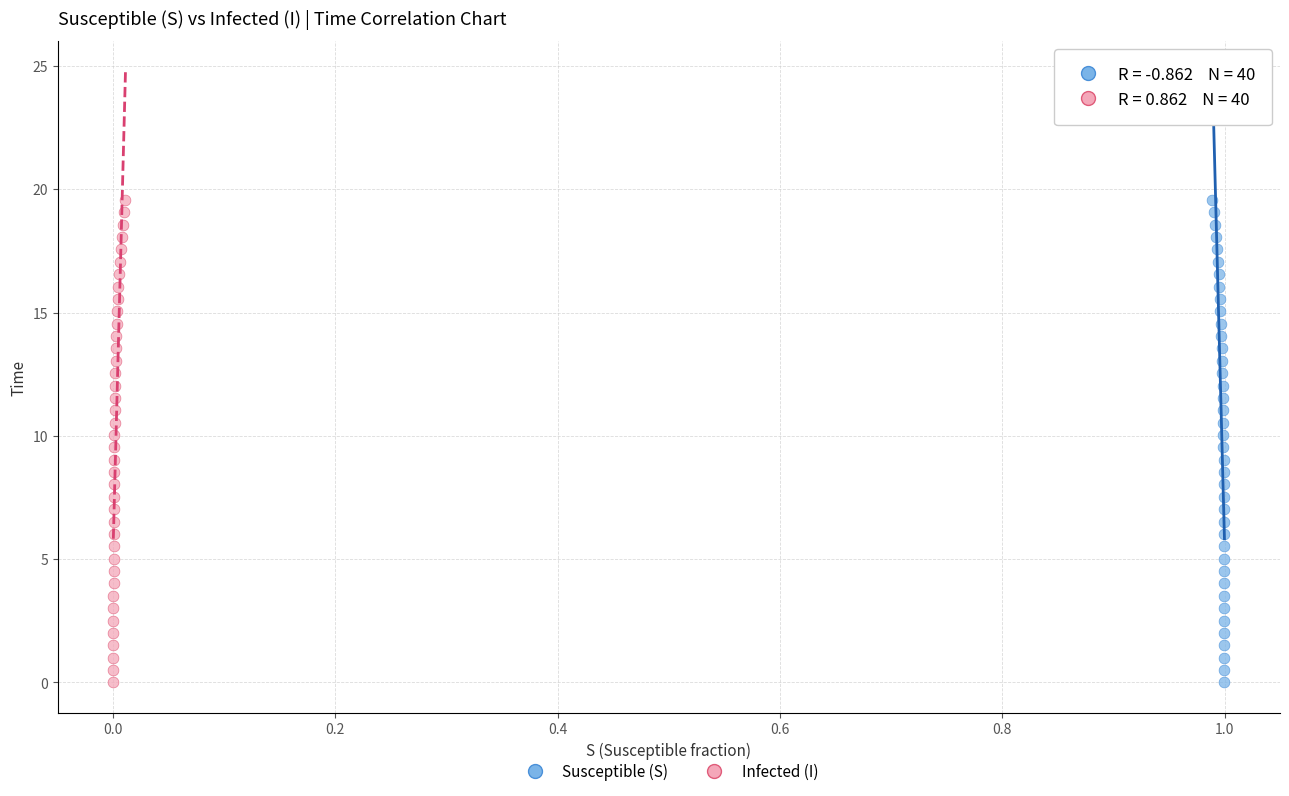

What are all the series names shown in the legend?

Susceptible (S), Infected (I)